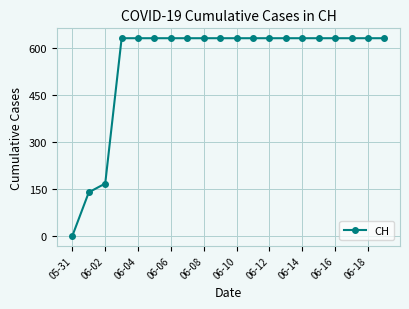

How many lines are shown in the chart?

1